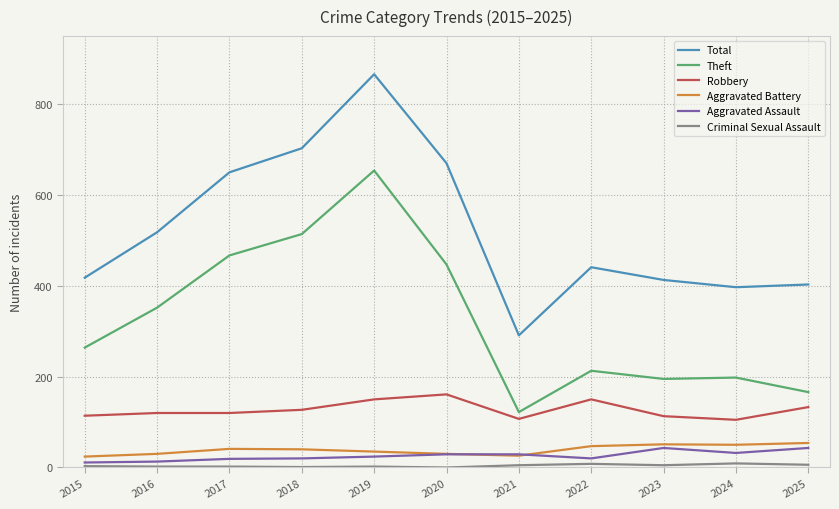

Which series changed the most between 2016 and 2023?

Theft